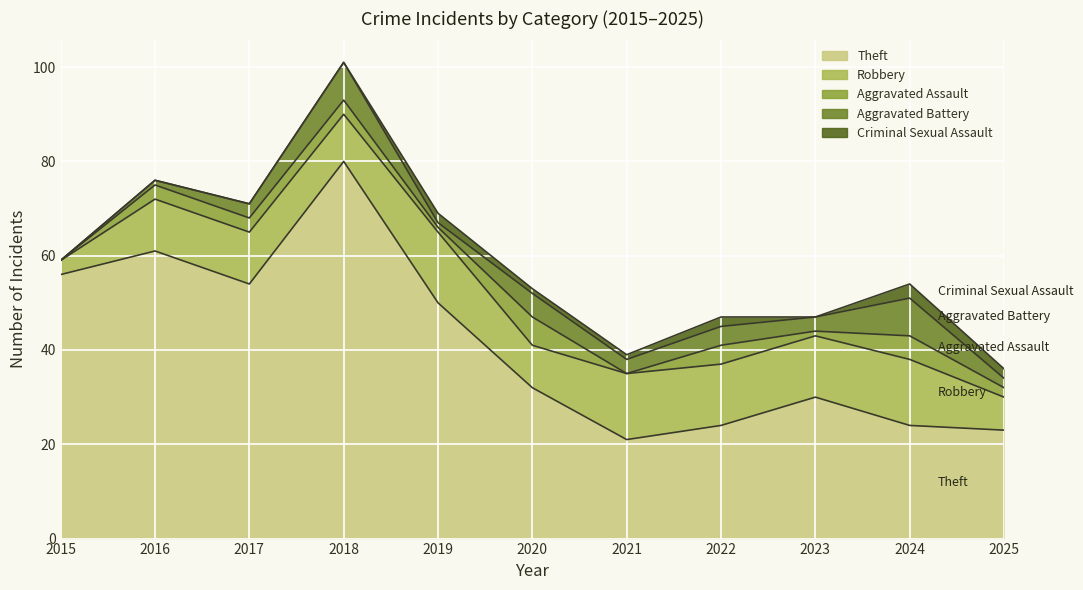

What is the difference between the second highest and minimum values in the Criminal Sexual Assault series?

2